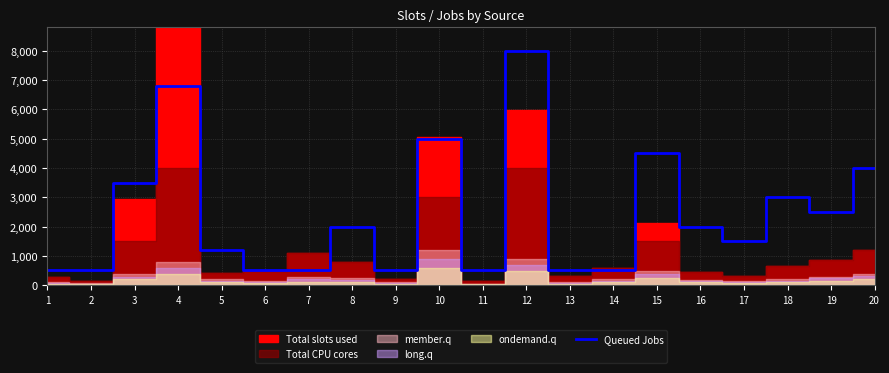

What is the average value?

2409